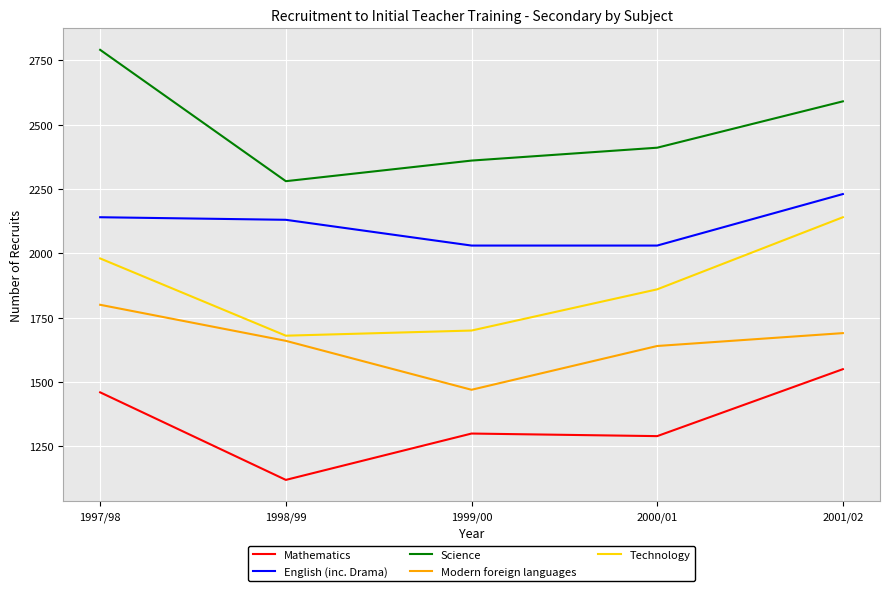

True or false: Science has more than 0 points higher than both neighbors.

False